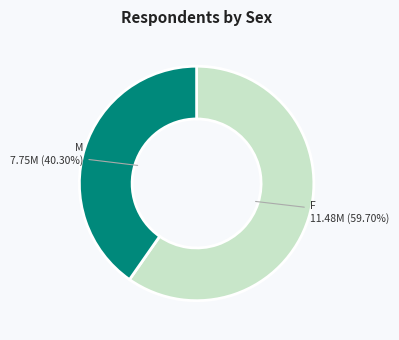

How many slices are in this pie chart?

2